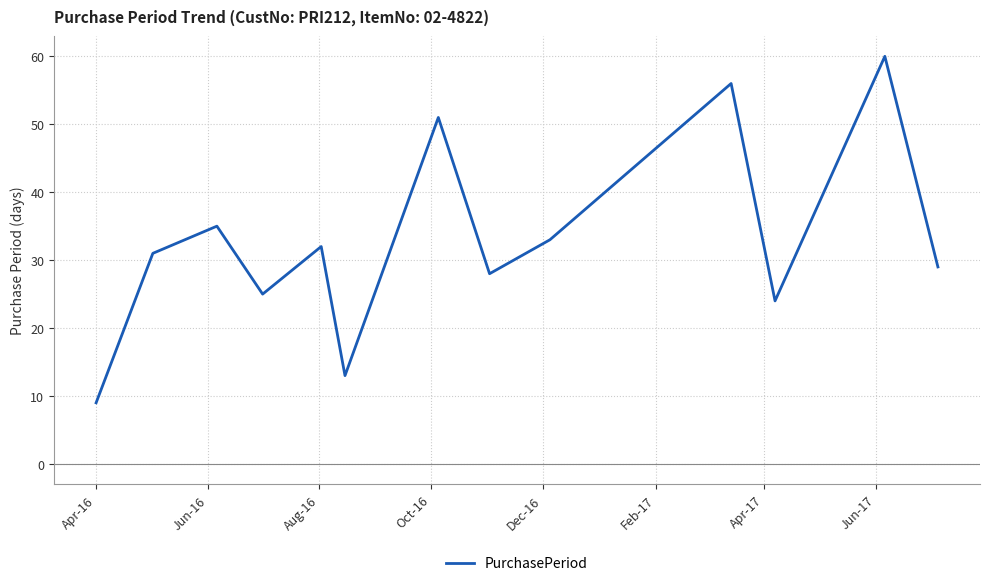

Does the chart have visible grid lines?

Yes